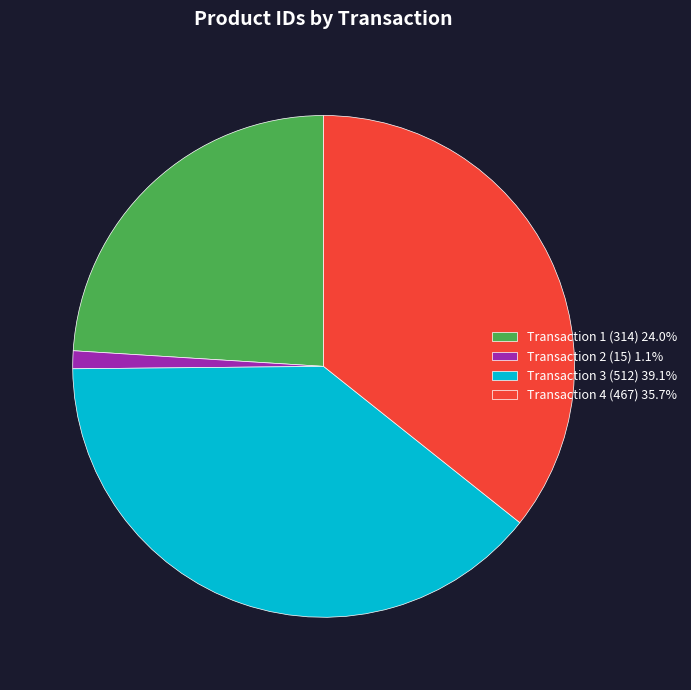

Do Transaction 4 (467) 35.7% and Transaction 1 (314) 24.0% together represent more than half of the pie?

Yes